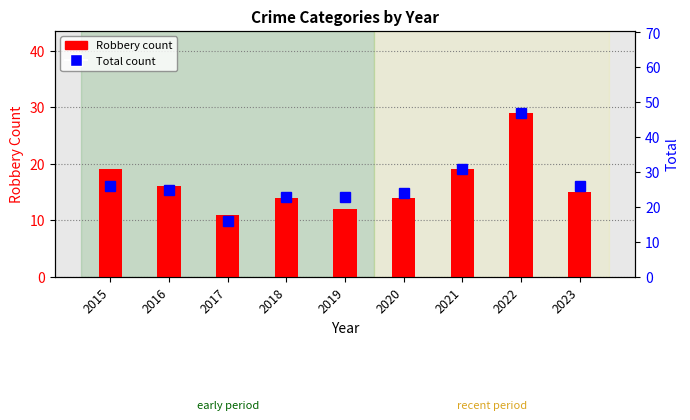

How many values are below 25?

4